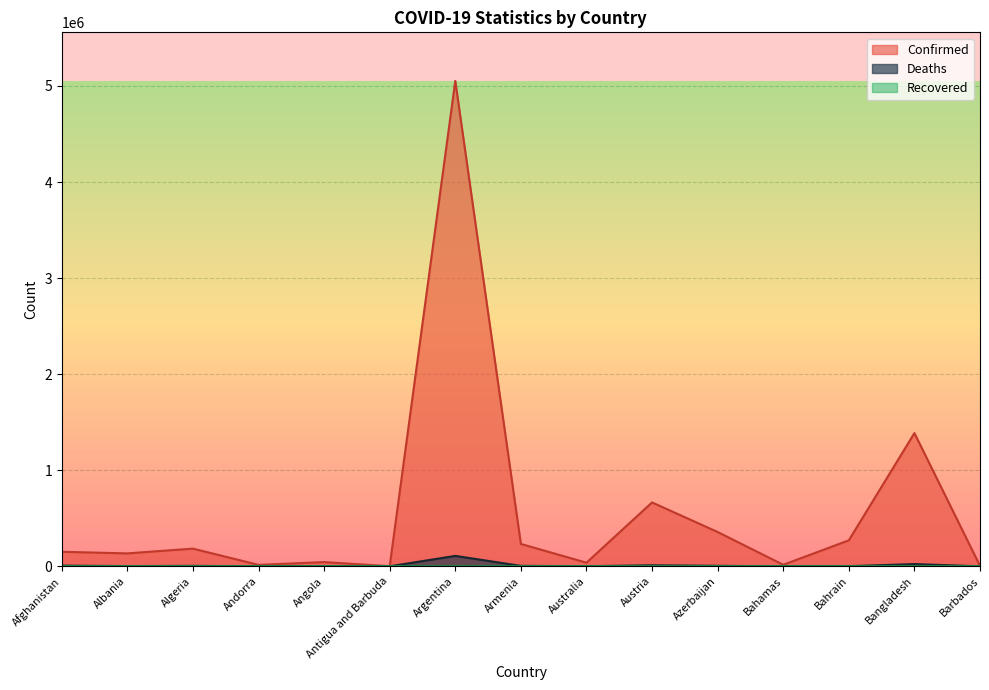

What is the lowest value of the Confirmed series?

1372